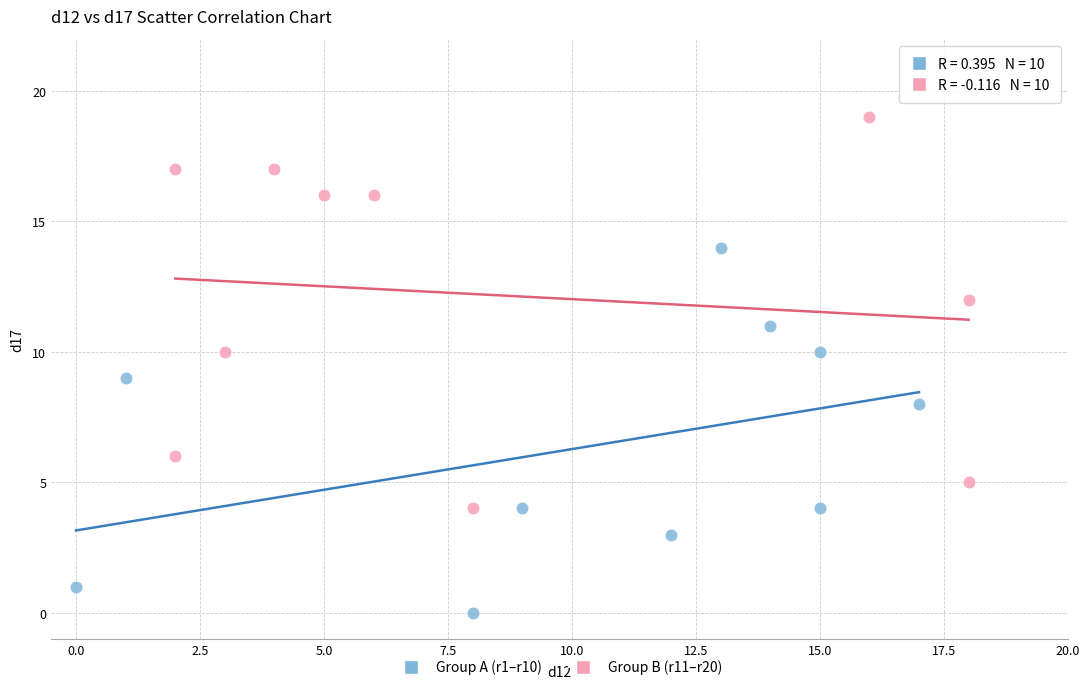

What are all the series names shown in the legend?

Group A (r1–r10), Group B (r11–r20)